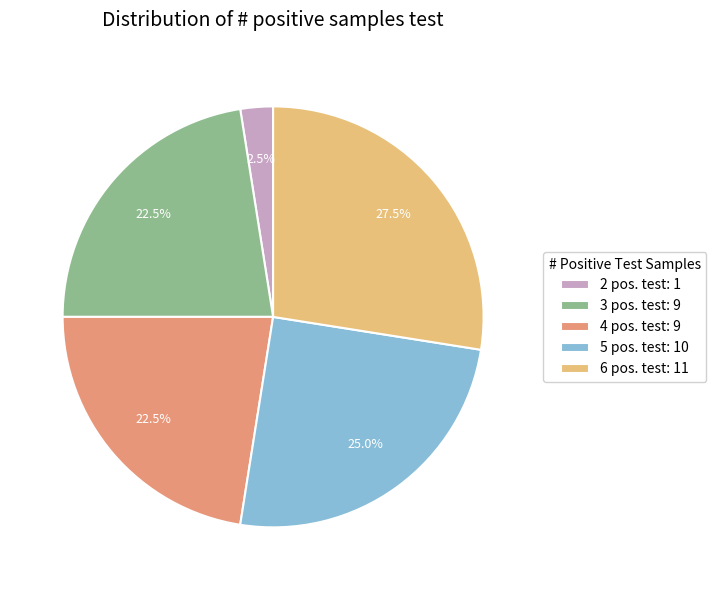

How many slices are in this pie chart?

5